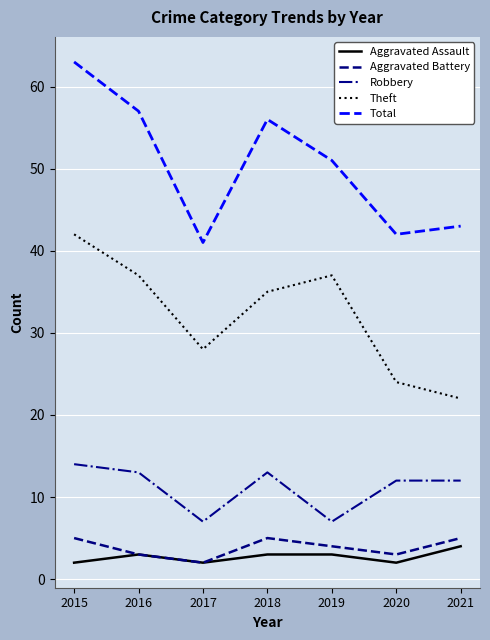

Which series has the largest range (max minus min)?

Total